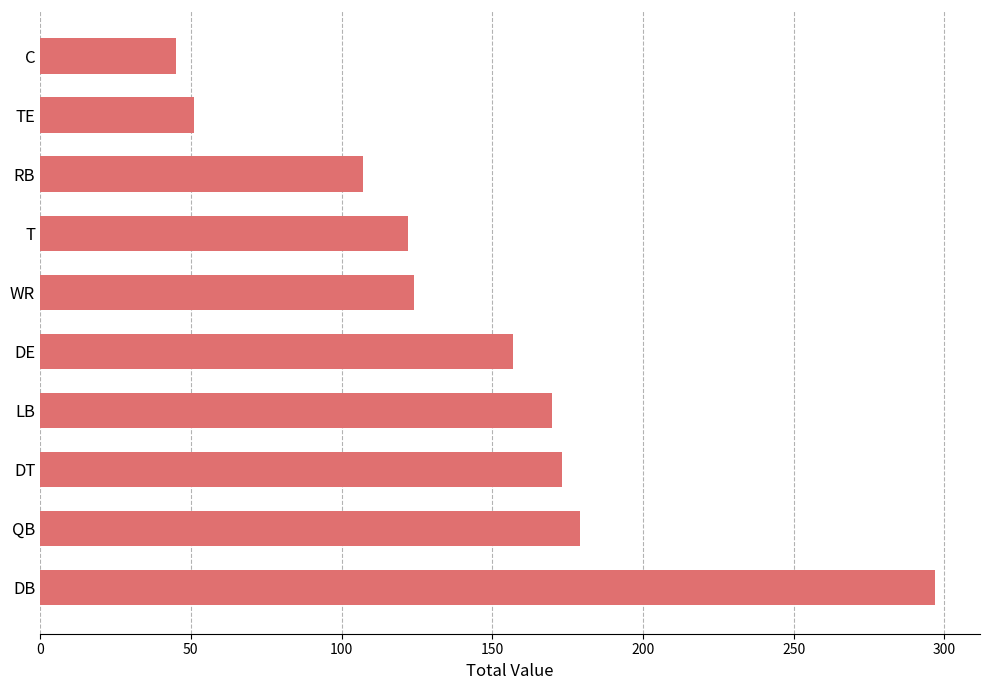

Reading bottom to top, extract all data points from this chart.

DB=297	QB=179	DT=173	LB=170	DE=157	WR=124	T=122	RB=107	TE=51	C=45